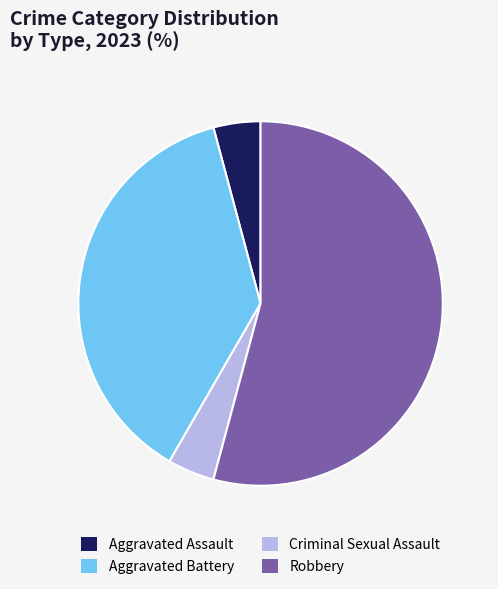

Is it true that Aggravated Assault is 4% of the pie?

True